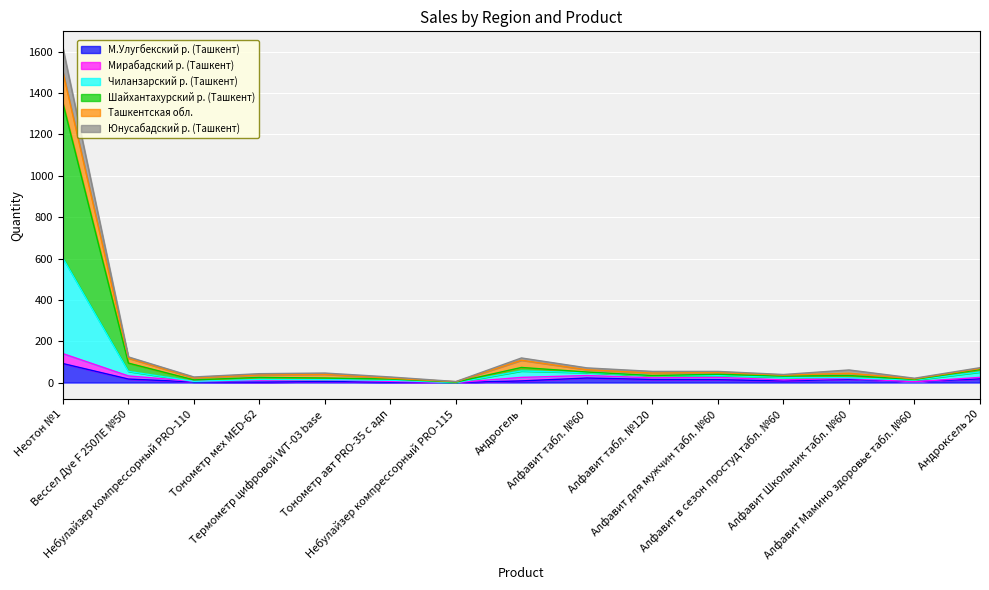

What are all the series names shown in the legend?

М.Улугбекский р. (Ташкент), Мирабадский р. (Ташкент), Чиланзарский р. (Ташкент), Шайхантахурский р. (Ташкент), Ташкентская обл., Юнусабадский р. (Ташкент)